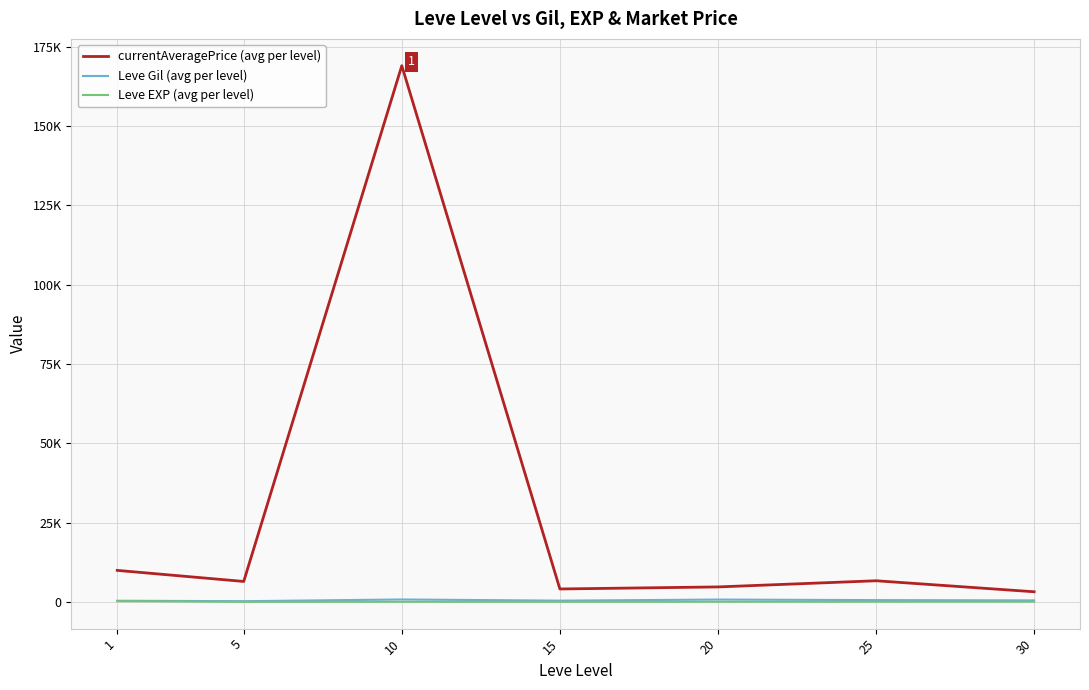

Does the chart display data point markers on the line(s)?

No